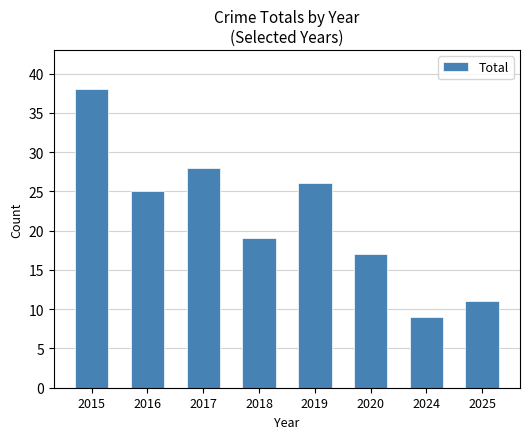

Are the bars horizontal?

No